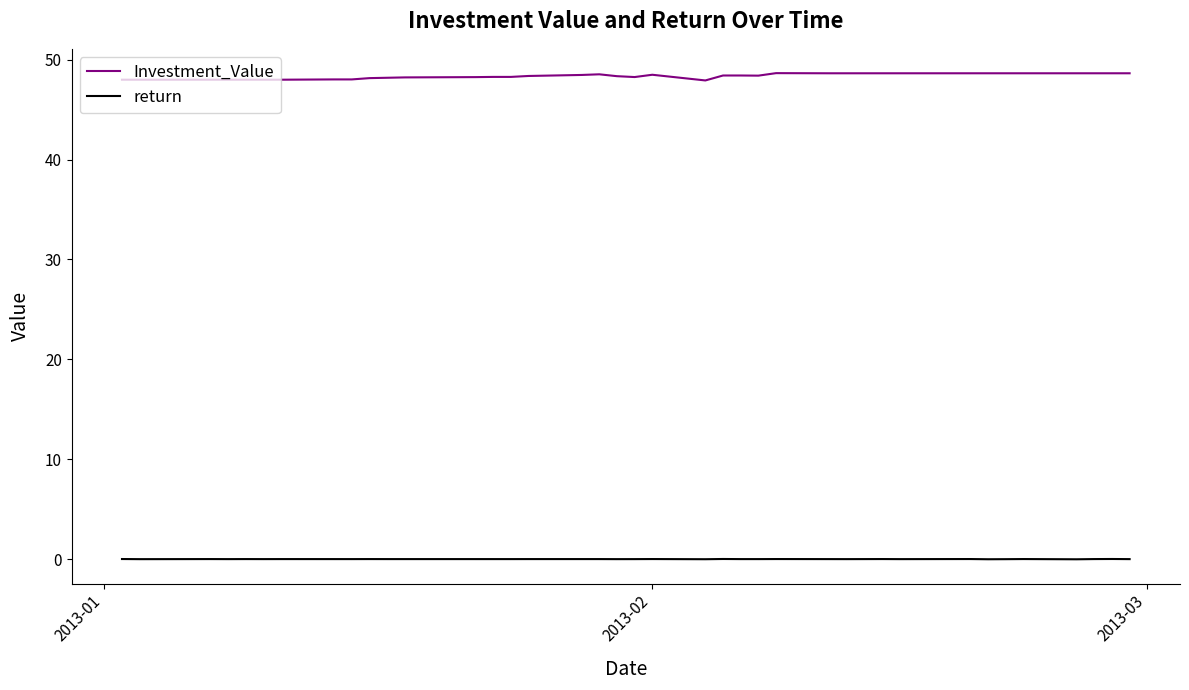

List the series in order of their peak value, highest first.

Investment_Value, return